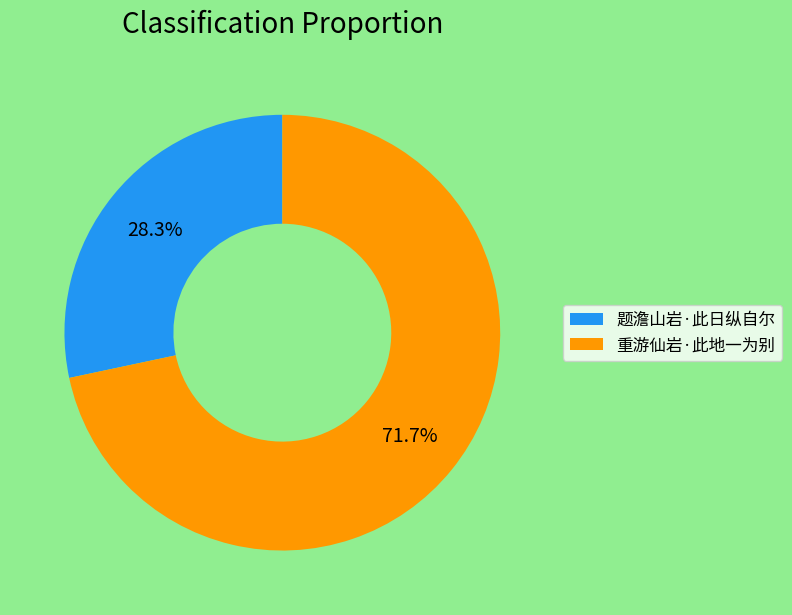

What is the total percentage of 题澹山岩·此日纵自尔 and 重游仙岩·此地一为别?

100.0%